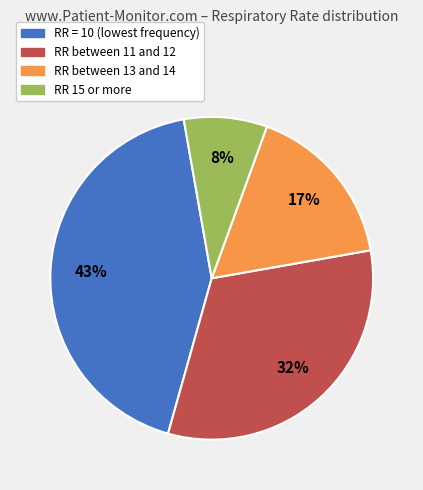

To the nearest percent, what is the average slice percentage?

25%